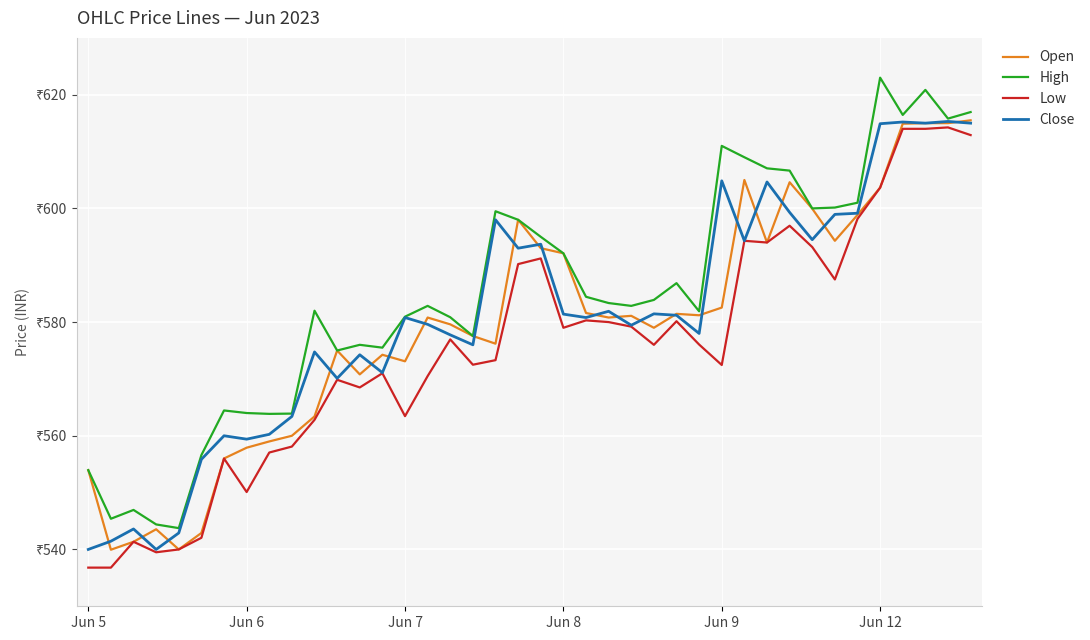

Which series has the widest spread of values?

High